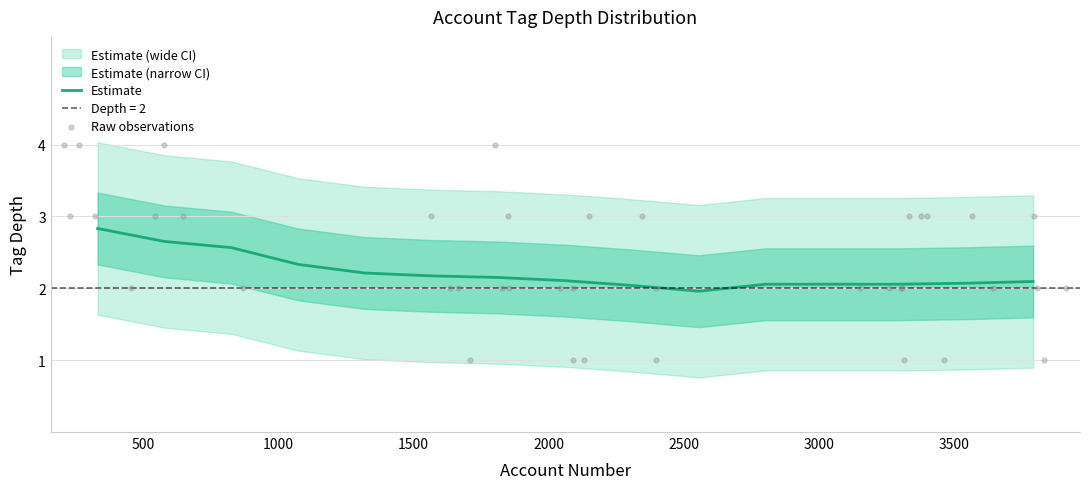

Is the value of depth_2 at 1563 greater than the value of depth_3 at 1665?

No